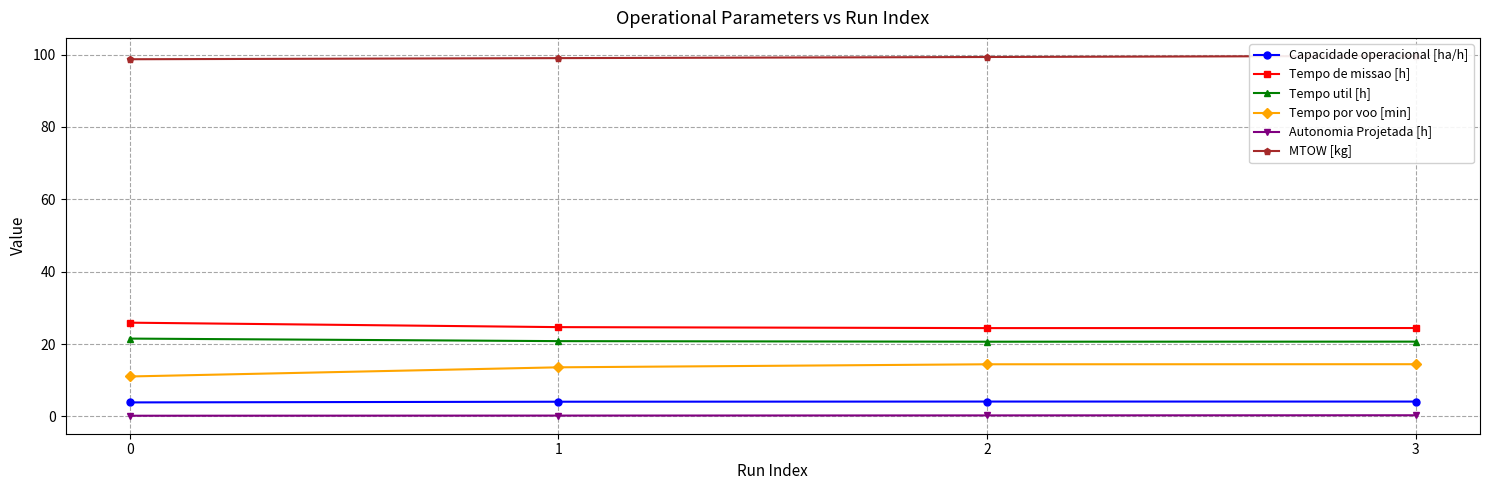

Which has a higher value, 0 or 2?

2